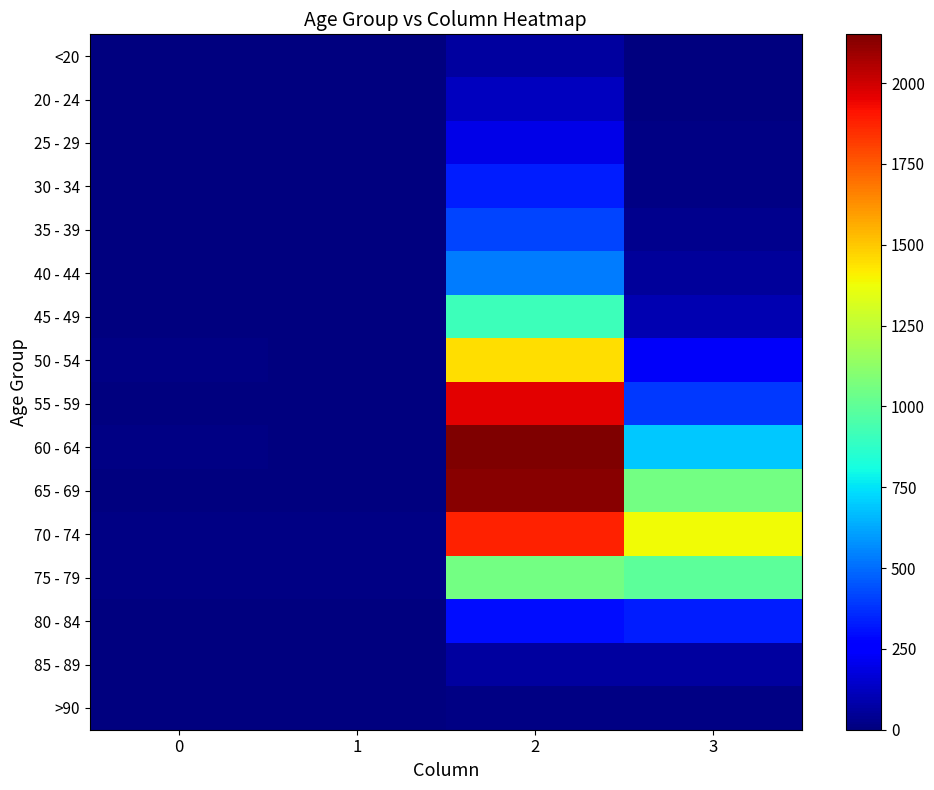

At how many categories does at least one series exceed 516?

2